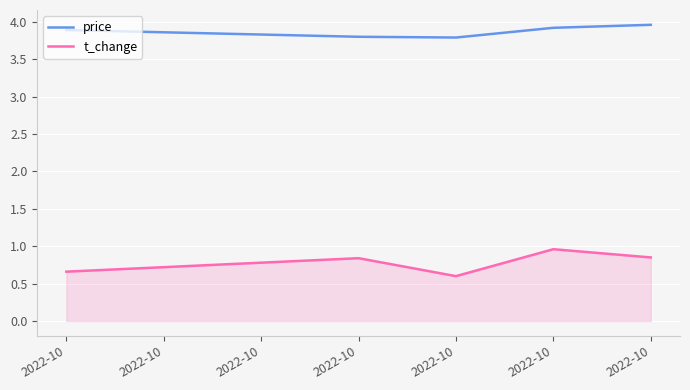

Does the chart have visible grid lines?

Yes